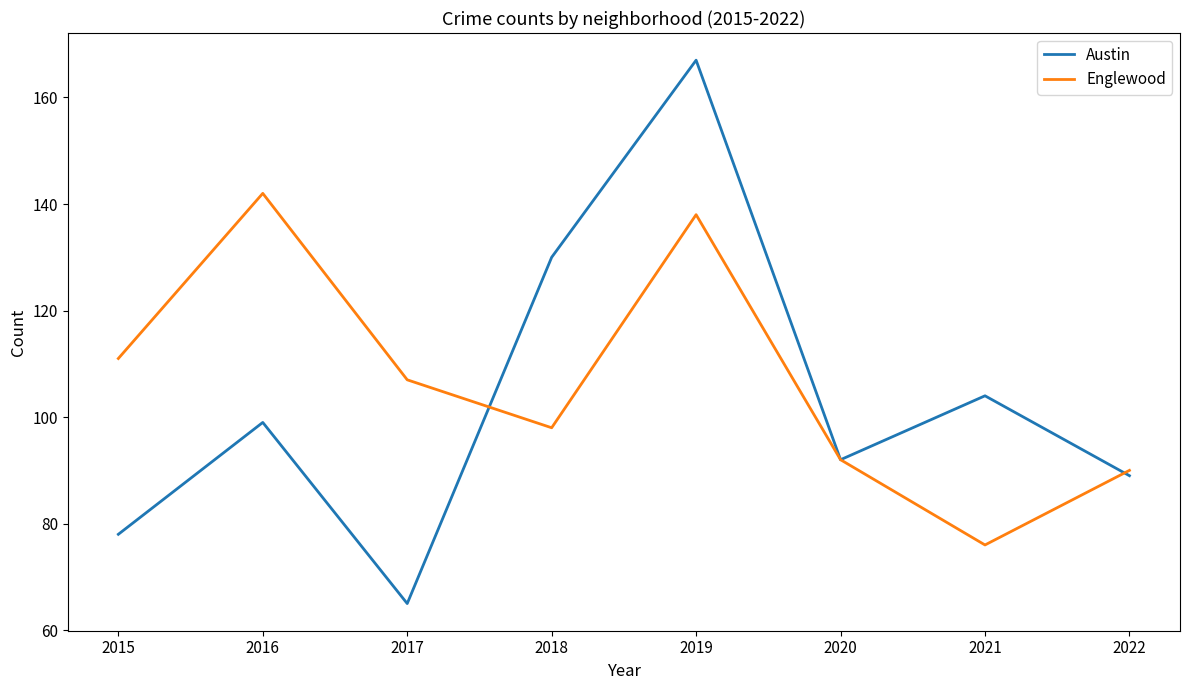

Is the value of Austin at 2017 greater than the value of Englewood at 2022?

No